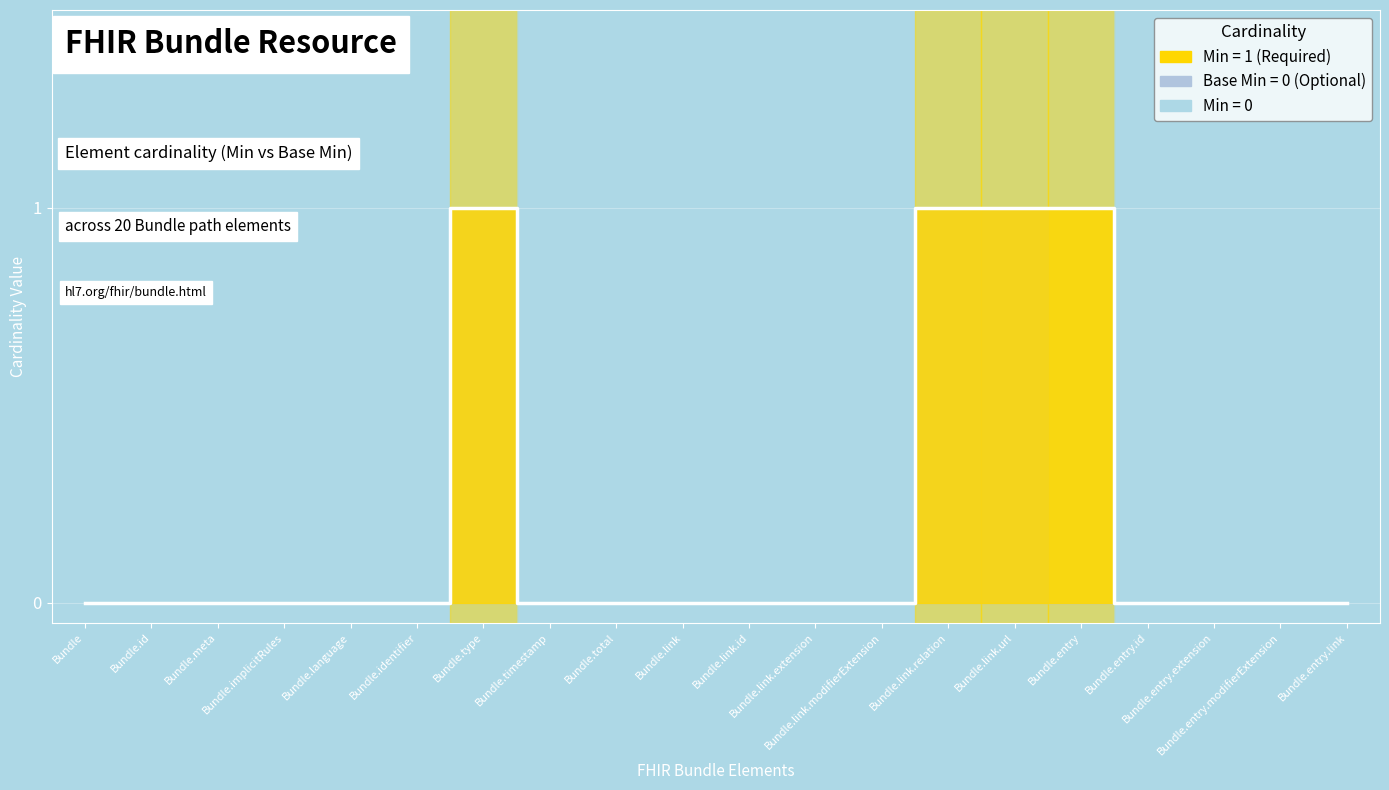

List the labels in order of value, largest first.

Bundle.type, Bundle.link.relation, Bundle.link.url, Bundle.entry, Bundle, Bundle.id, Bundle.meta, Bundle.implicitRules, Bundle.language, Bundle.identifier, Bundle.timestamp, Bundle.total, Bundle.link, Bundle.link.id, Bundle.link.extension, Bundle.link.modifierExtension, Bundle.entry.id, Bundle.entry.extension, Bundle.entry.modifierExtension, Bundle.entry.link